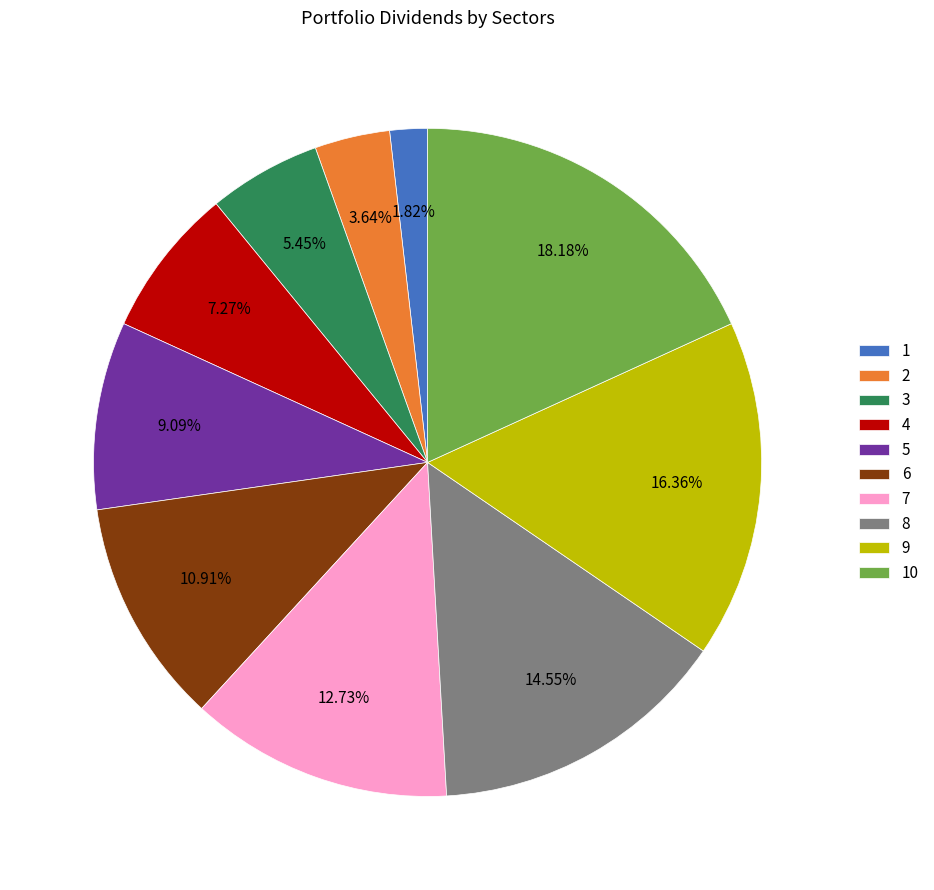

Which category has the smallest portion of the pie?

1